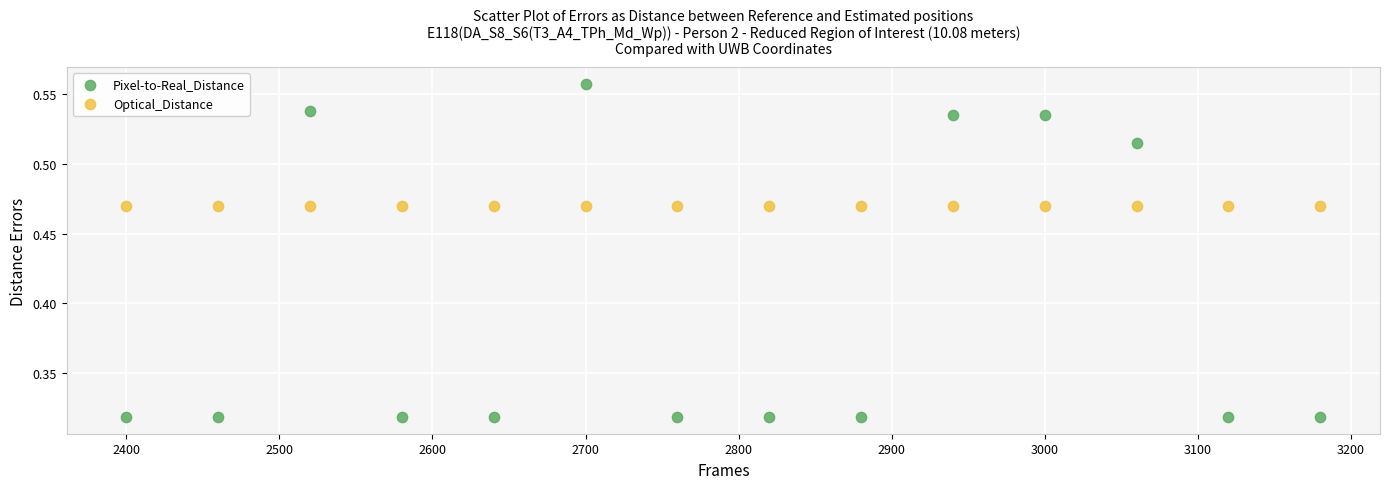

Which series reaches the maximum Y coordinate?

Pixel-to-Real_Distance